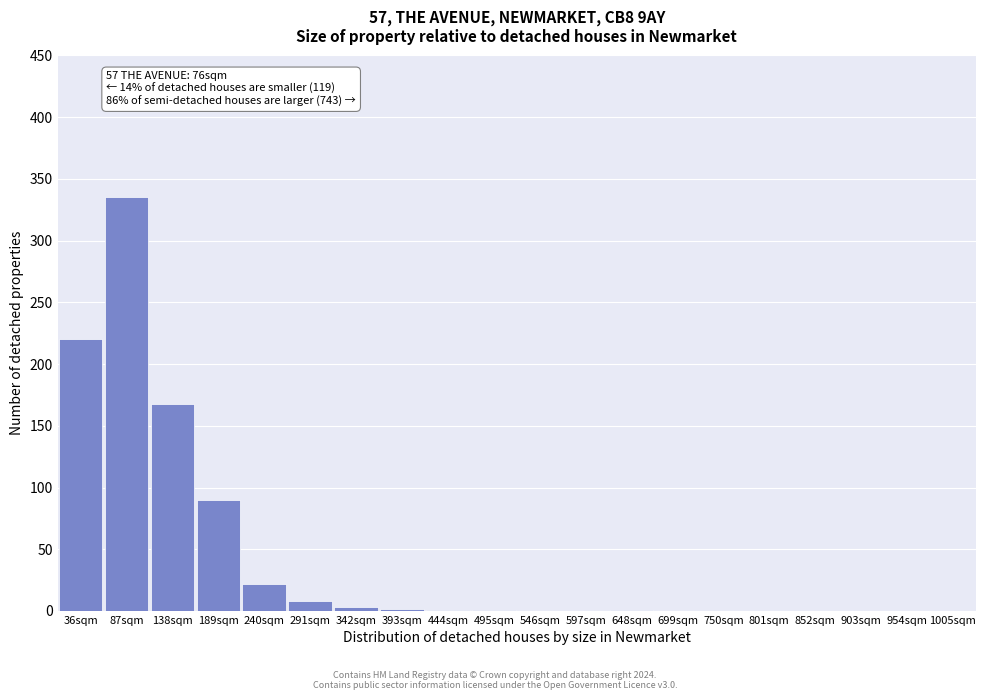

What is the change in value from 36sqm to 87sqm?

+115